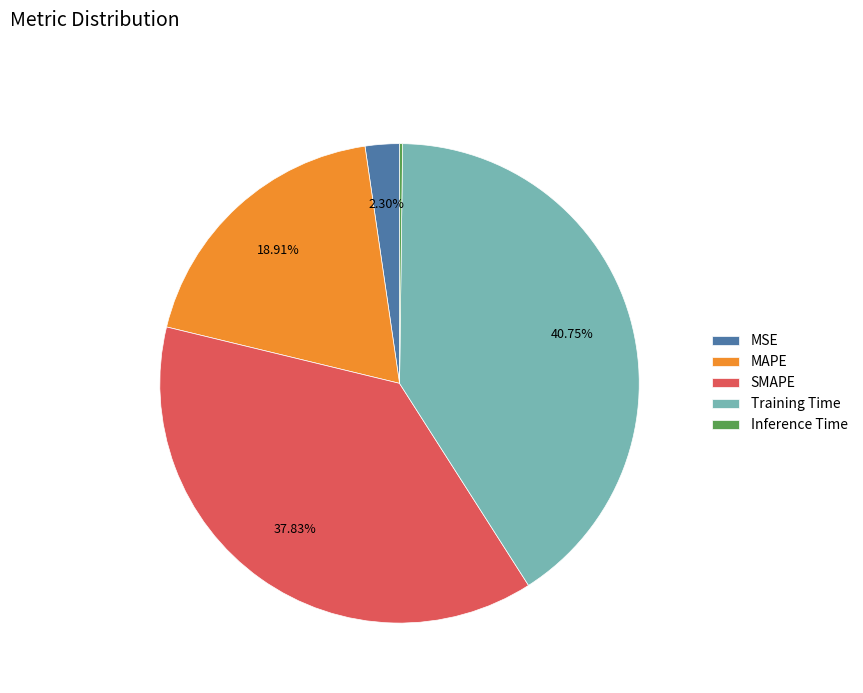

Does Training Time account for over 50% of the chart?

No